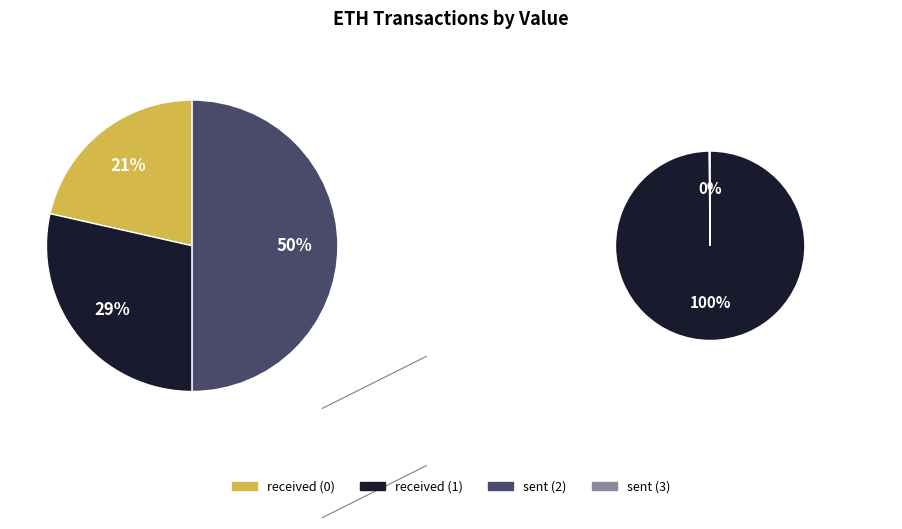

What is the change in value from received (0) to received (1)?

+14.3